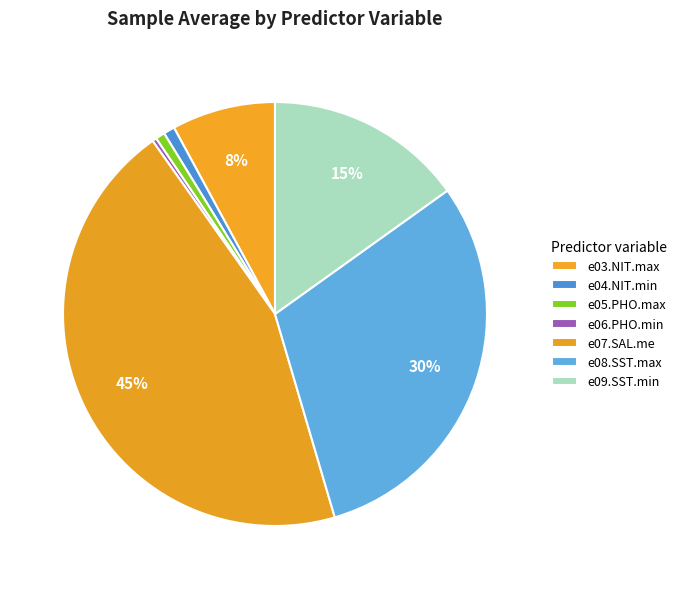

How many segments does this pie chart have?

7